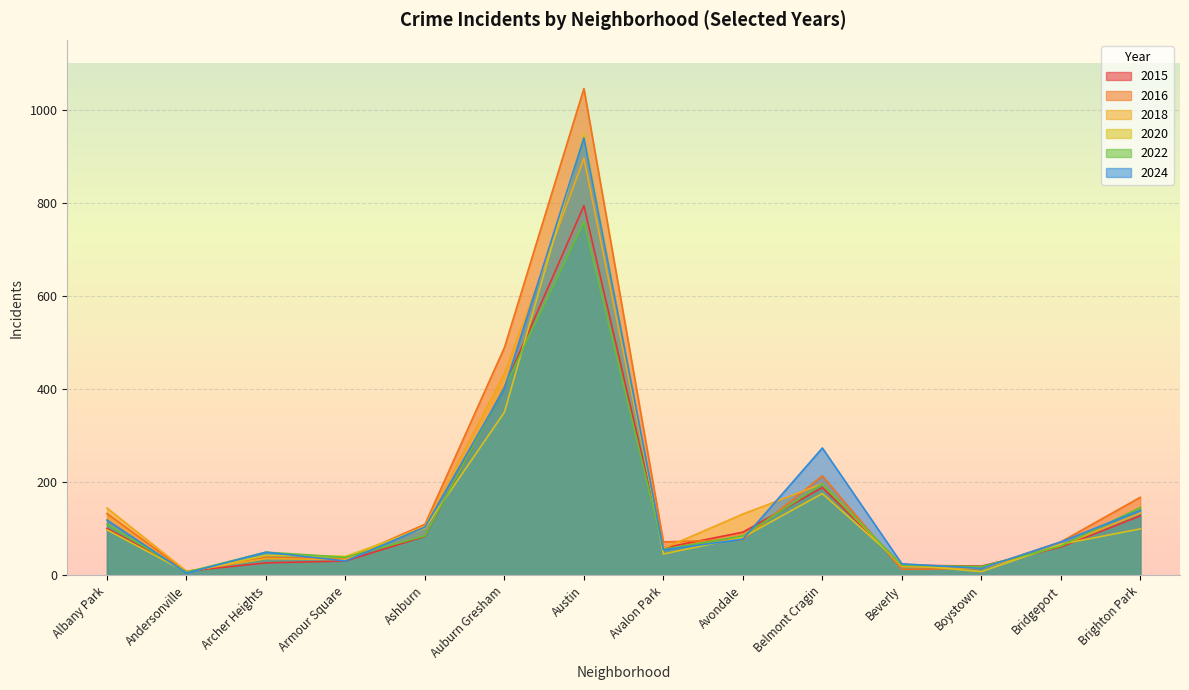

What is the difference between the maximum and minimum values in the 2015 series?

786